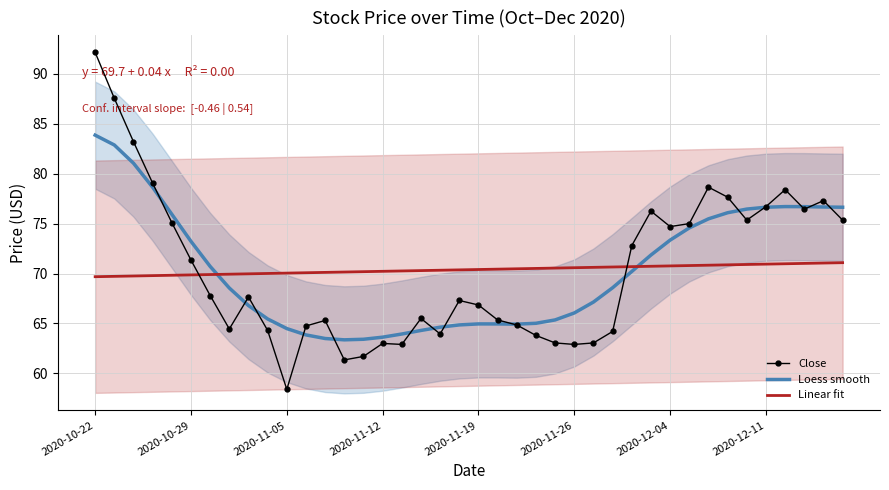

Which series ends up on top after the final intersection of Linear fit and Close?

Close